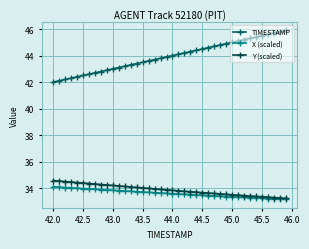

What is the smallest value displayed?

33.1